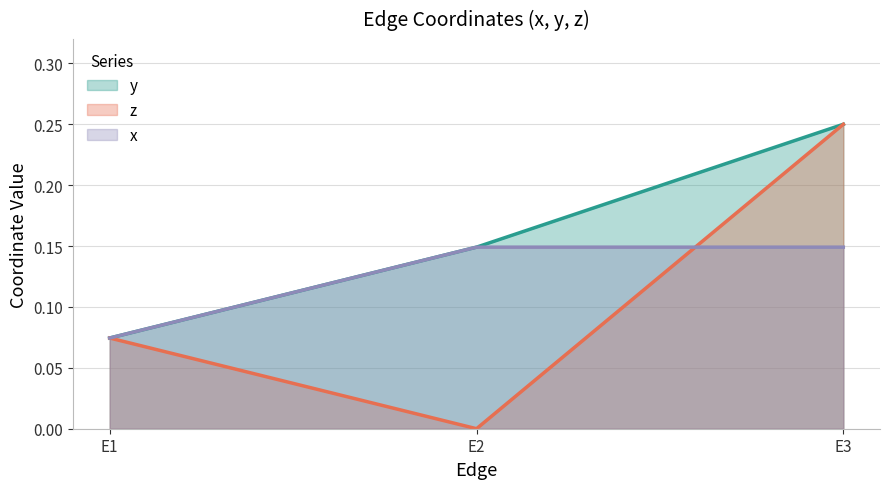

Reading right to left, extract all data points from this chart.

y: 0.2	0.1	0.1
z: 0.2	0.0	0.1
x: 0.1	0.1	0.1